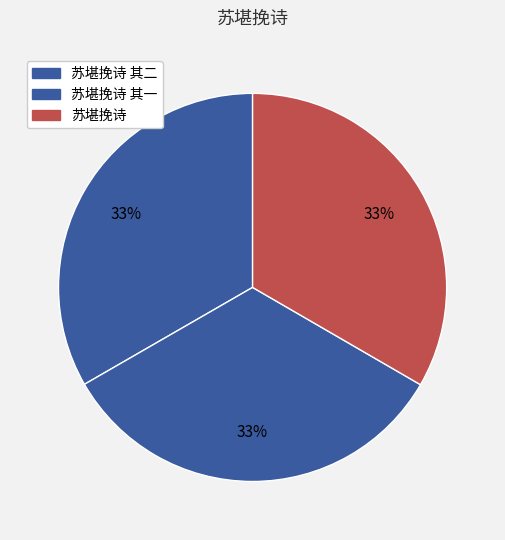

How many segments does this pie chart have?

3